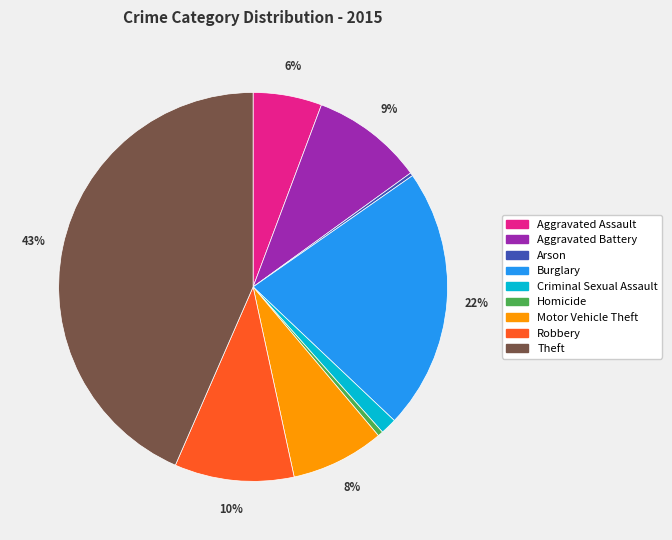

Is Robbery the majority of the pie?

No